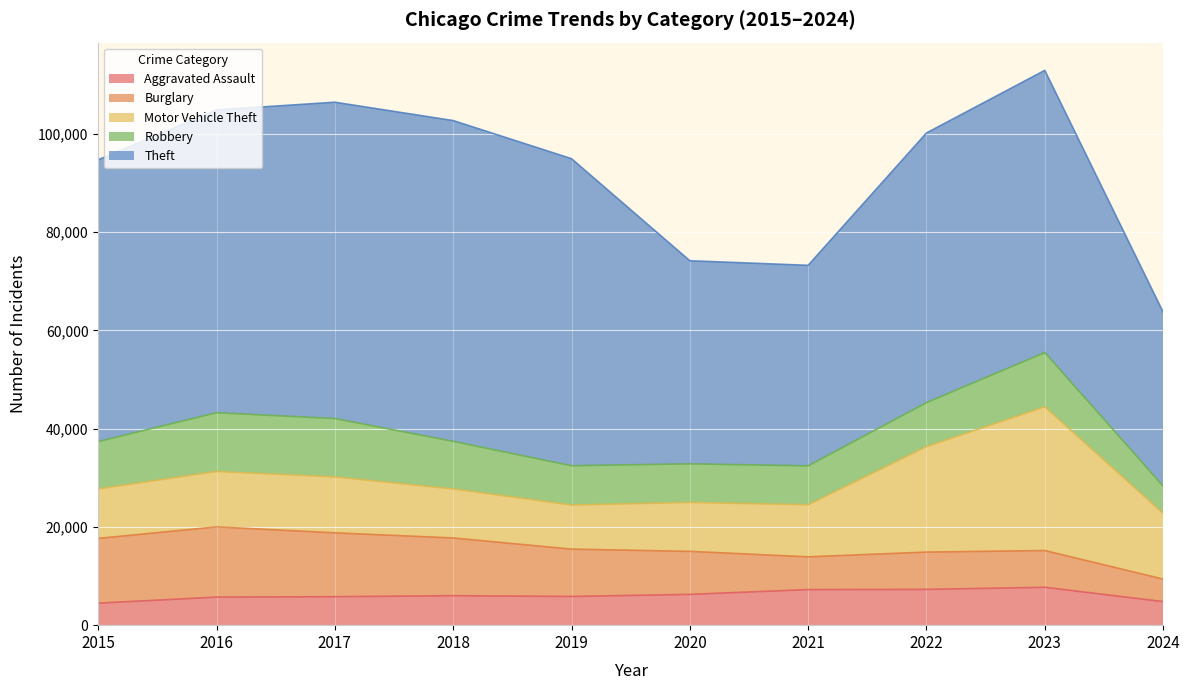

The Robbery series shows 8897 at 2024. True or false?

False